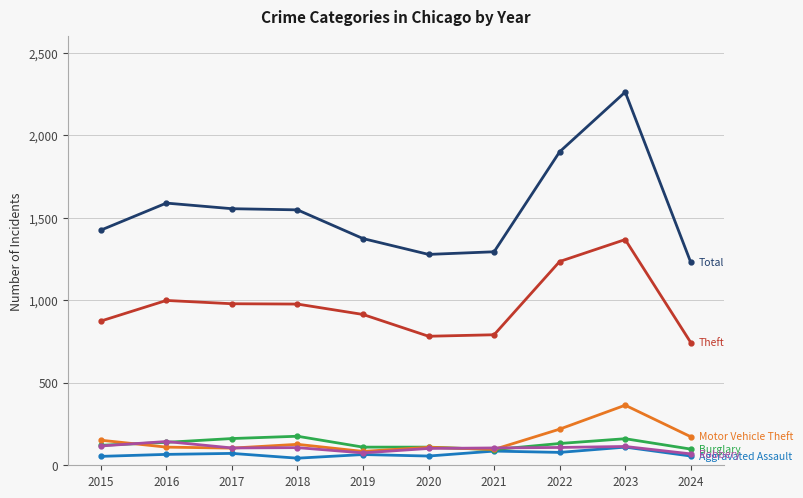

At which category does the chart reach its peak across all series?

2023